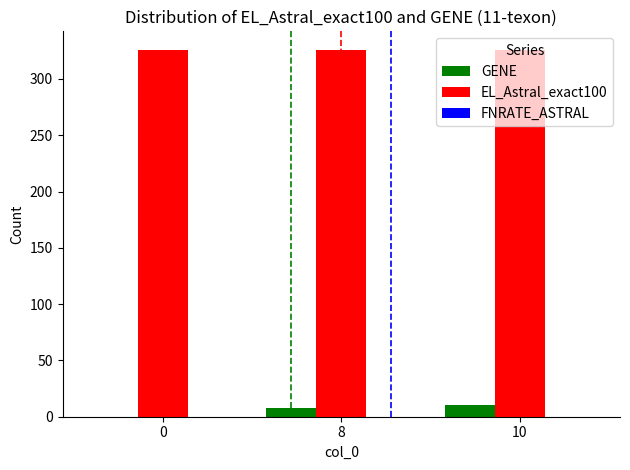

Which series has the largest range (max minus min)?

GENE